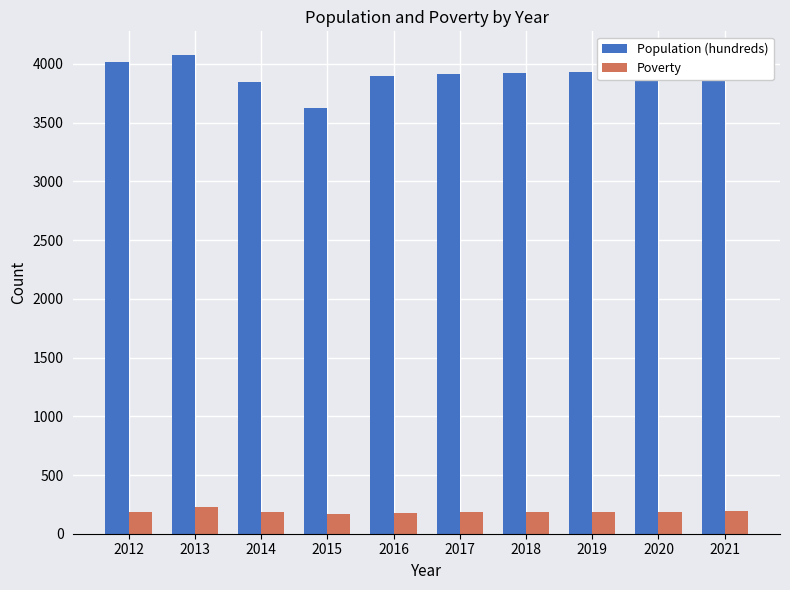

What are all the series names shown in the legend?

Population (hundreds), Poverty